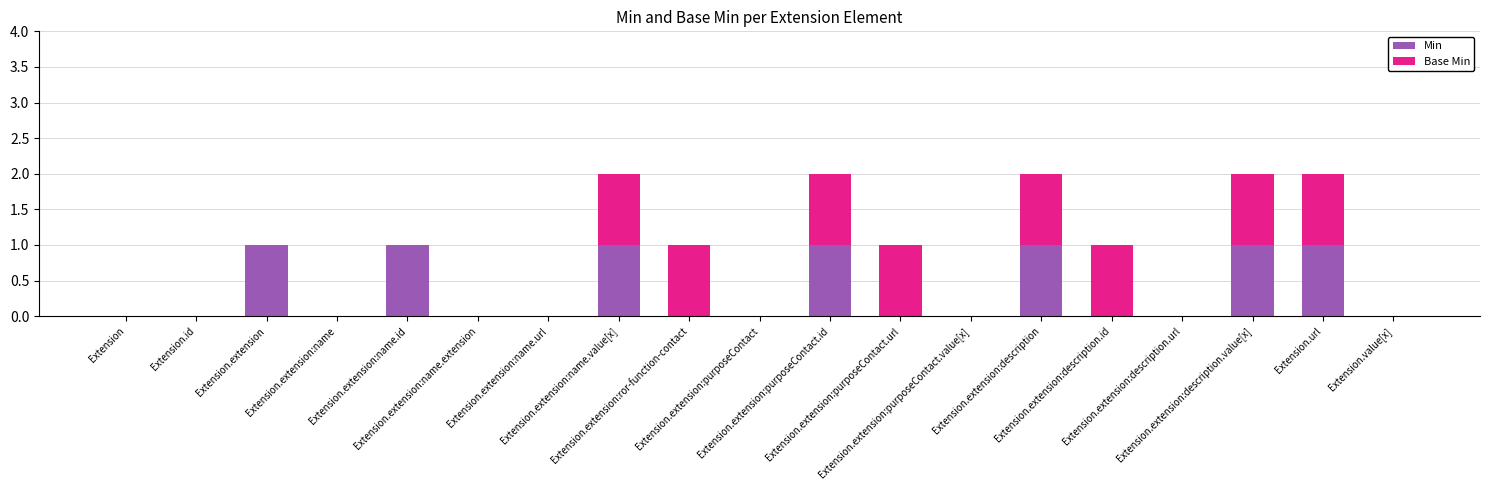

What is the sum of all Min values?

7